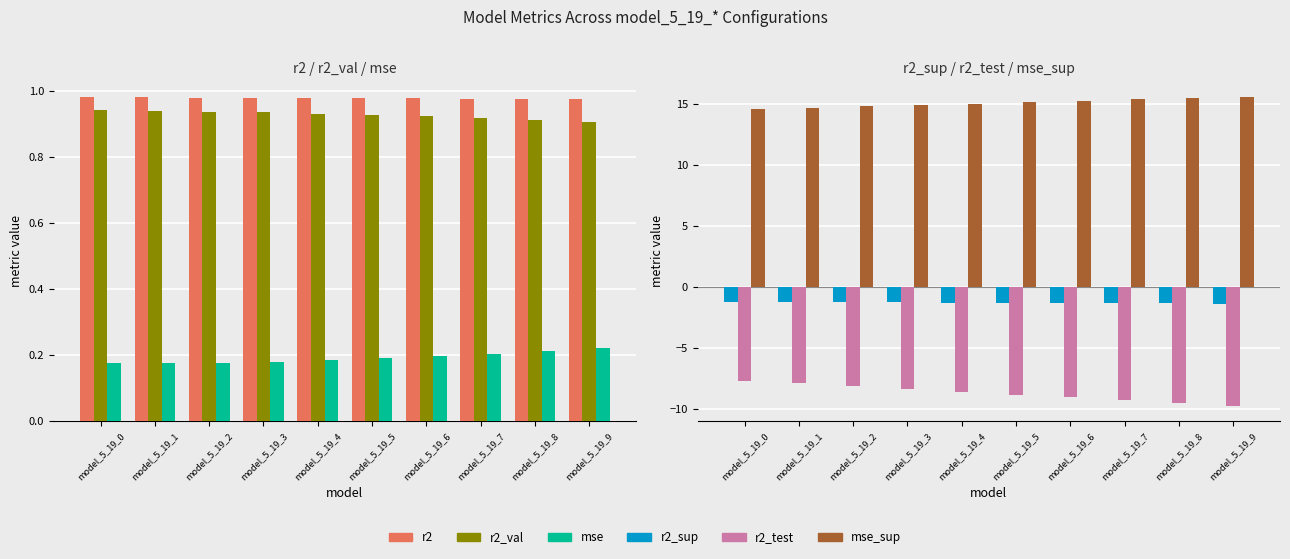

True or false: r2_val has a value of 1.4 at model_5_19_9.

False